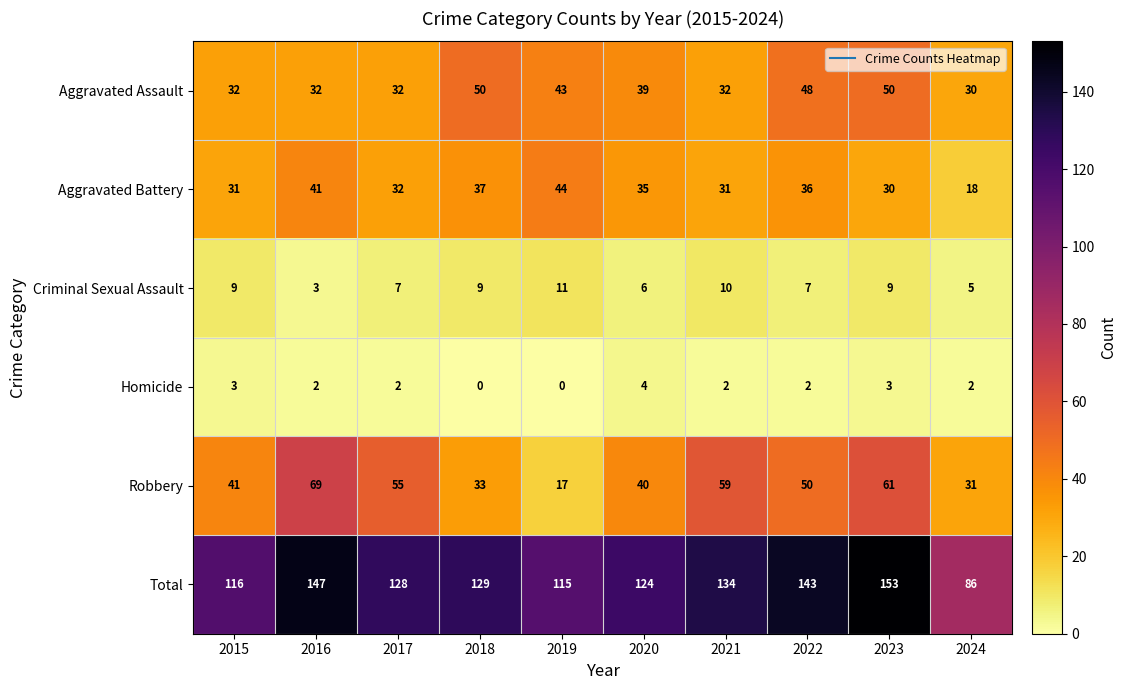

Which label corresponds to the largest value in the chart?

2023